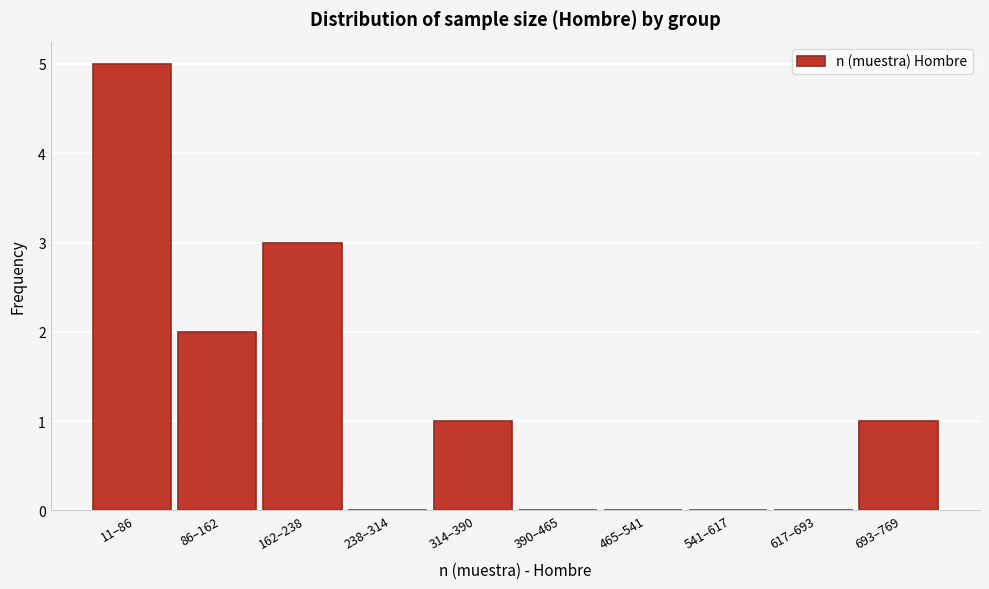

Reading left to right, transcribe all the data shown in this chart.

11–86=5	86–162=2	162–238=3	238–314=0	314–390=1	390–465=0	465–541=0	541–617=0	617–693=0	693–769=1